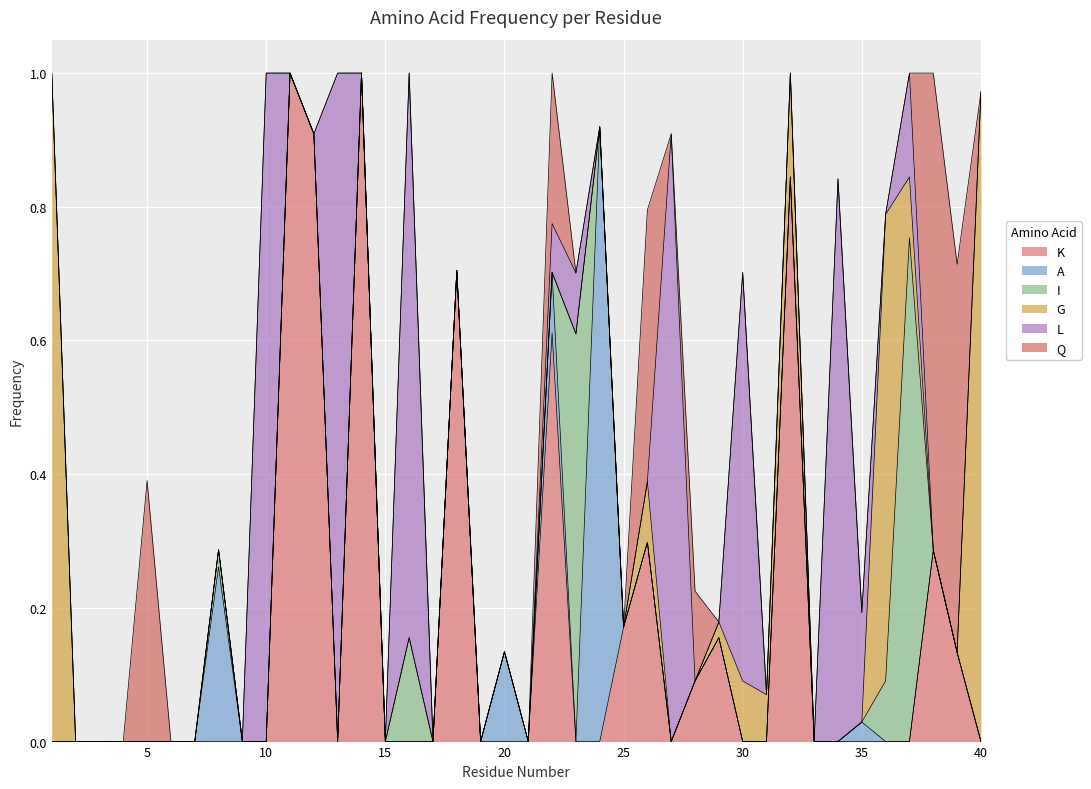

Which series has the largest range (max minus min)?

K